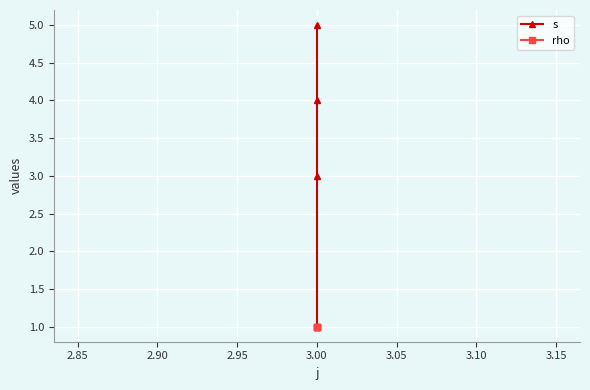

Which series has the largest range (max minus min)?

s